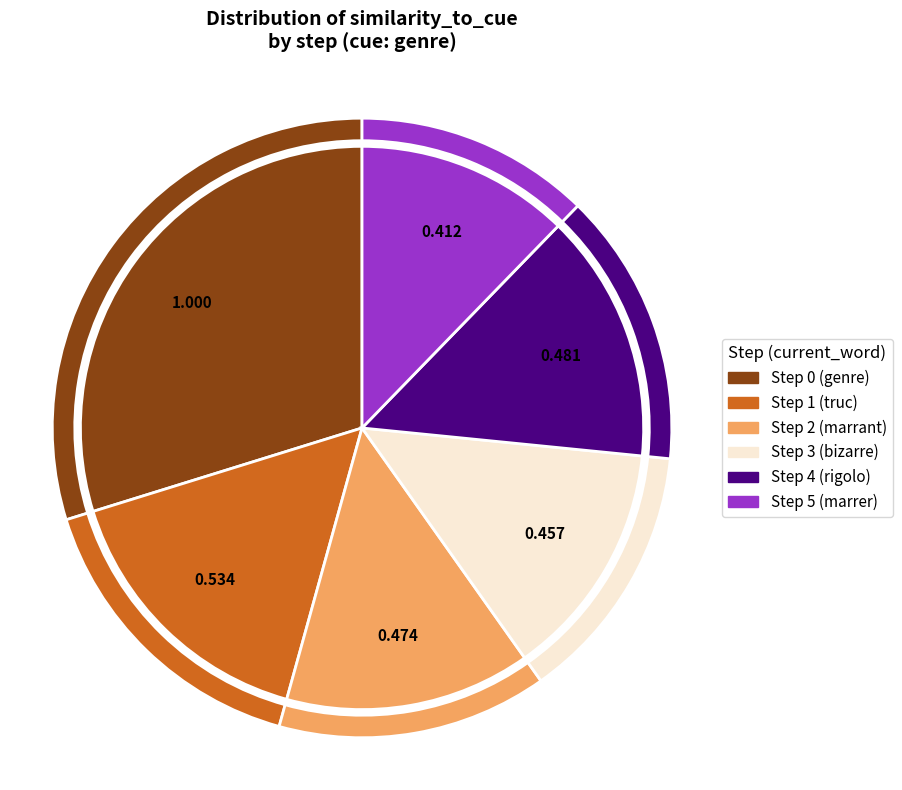

Which category has the smallest portion of the pie?

step 5 (marrer)